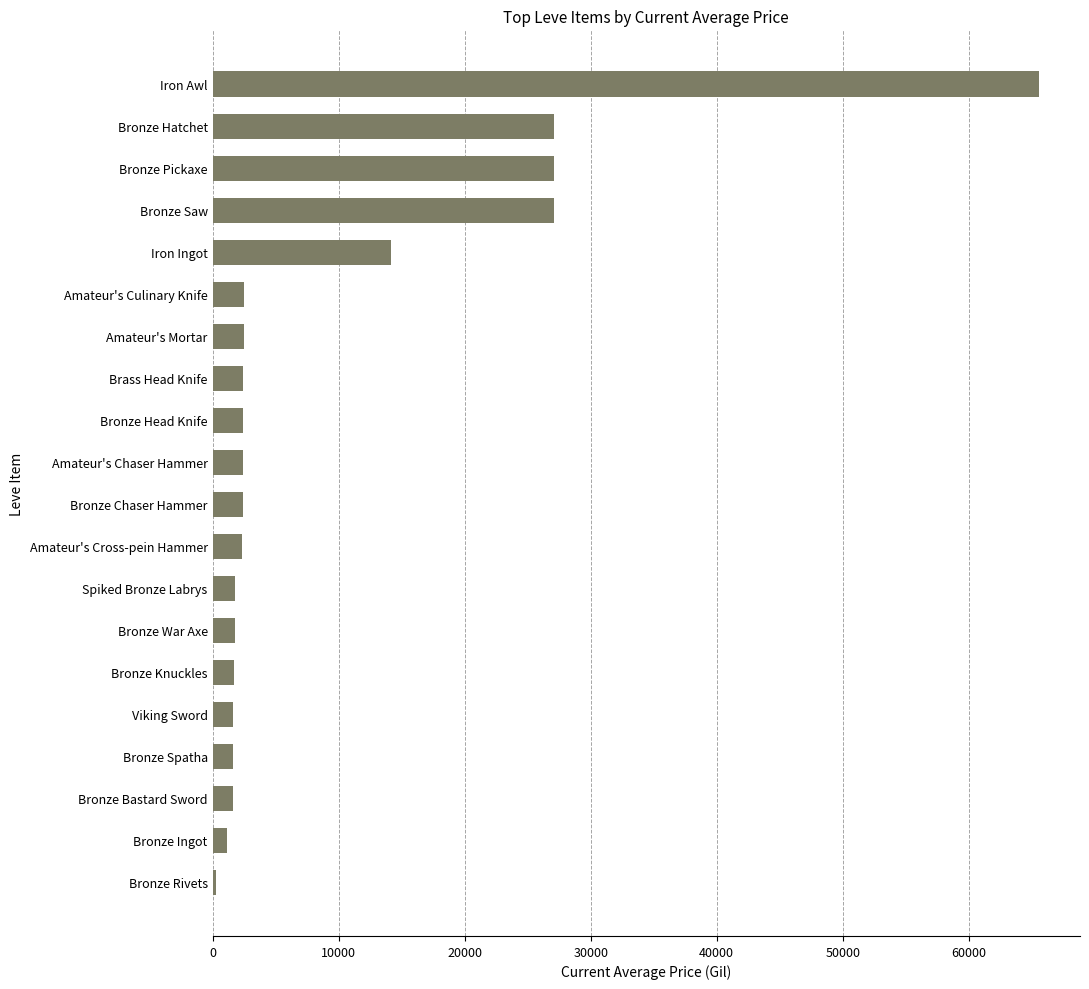

What is the approximate value at Brass Head Knife?

2419.0